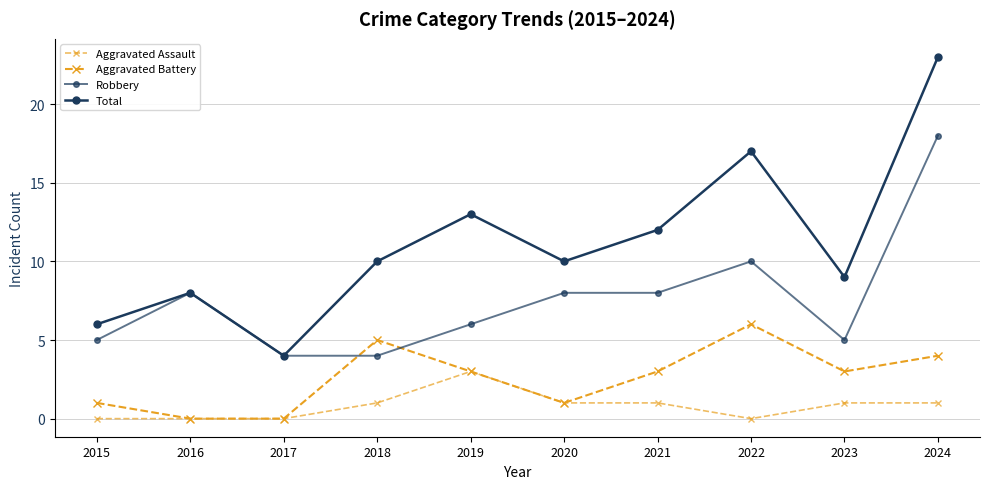

Reading right to left, extract all data points from this chart.

Aggravated Assault: 1	1	0	1	1	3	1	0	0	0
Aggravated Battery: 4	3	6	3	1	3	5	0	0	1
Robbery: 18	5	10	8	8	6	4	4	8	5
Total: 23	9	17	12	10	13	10	4	8	6